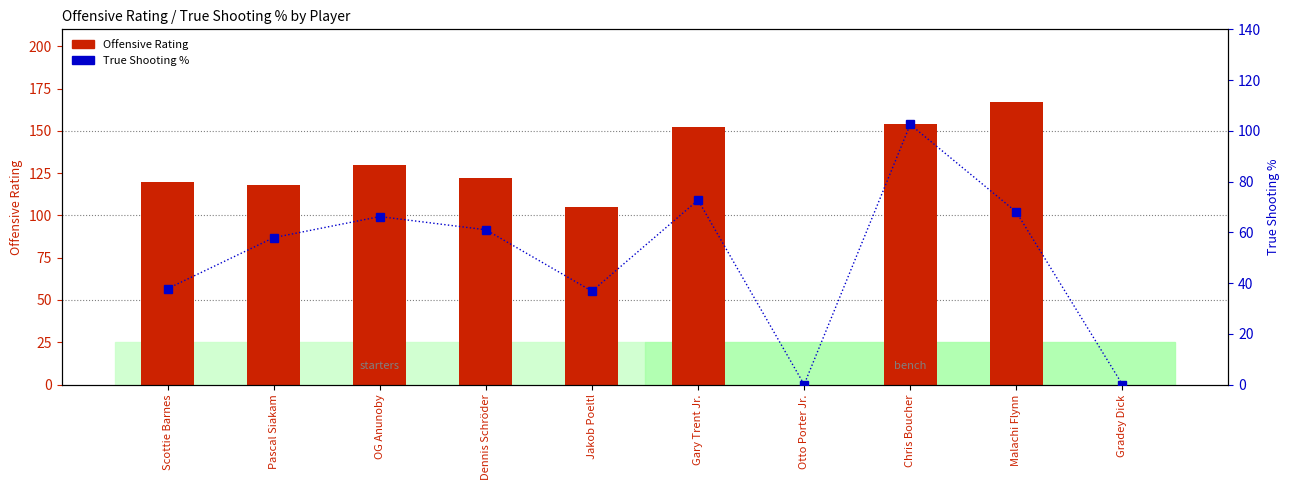

What is the total value across all series at Jakob Poeltl?

141.8